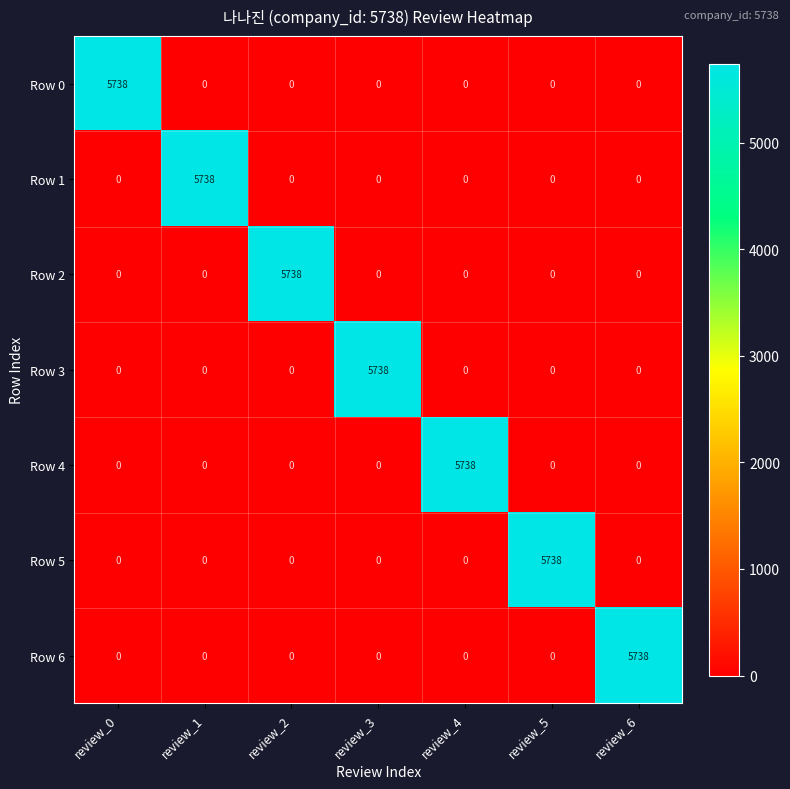

How many data points does each series have?

7